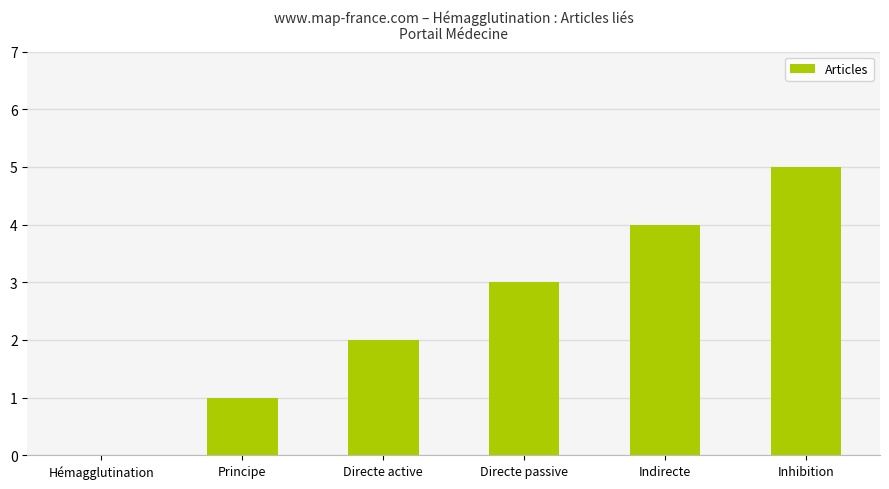

Which has a higher value, Directe passive or Hémagglutination?

Directe passive